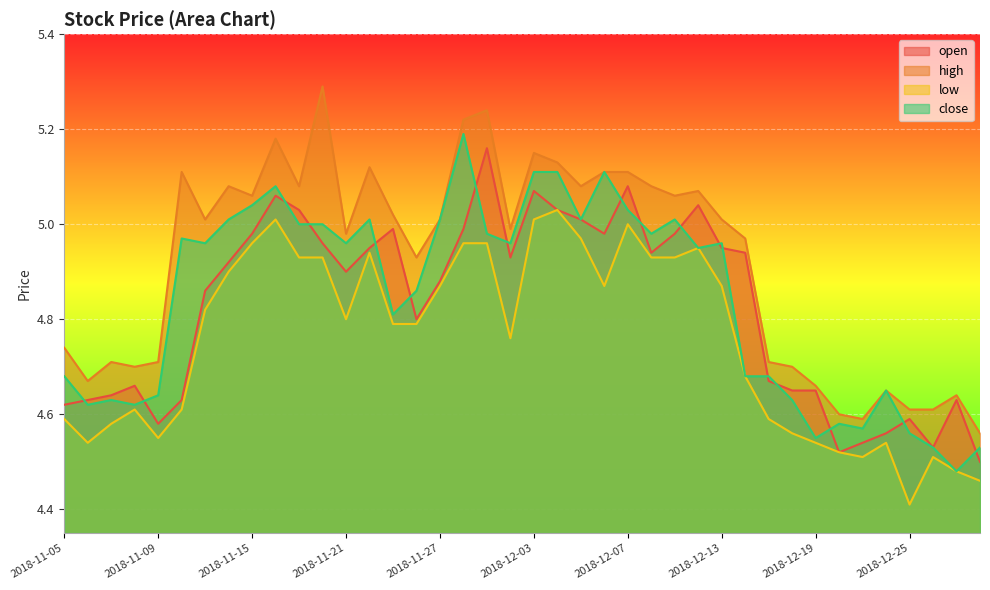

Reading right to left, list all the values displayed in this chart.

open: 4.5	4.6	4.5	4.6	4.6	4.5	4.5	4.7	4.7	4.7	4.9	5.0	5.0	5.0	4.9	5.1	5.0	5.0	5.0	5.1	4.9	5.2	5.0	4.9	4.8	5.0	5.0	4.9	5.0	5.0	5.1	5.0	4.9	4.9	4.6	4.6	4.7	4.6	4.6	4.6
high: 4.6	4.6	4.6	4.6	4.7	4.6	4.6	4.7	4.7	4.7	5.0	5.0	5.1	5.1	5.1	5.1	5.1	5.1	5.1	5.2	5.0	5.2	5.2	5.0	4.9	5.0	5.1	5.0	5.3	5.1	5.2	5.1	5.1	5.0	5.1	4.7	4.7	4.7	4.7	4.7
low: 4.5	4.5	4.5	4.4	4.5	4.5	4.5	4.5	4.6	4.6	4.7	4.9	5.0	4.9	4.9	5.0	4.9	5.0	5.0	5.0	4.8	5.0	5.0	4.9	4.8	4.8	4.9	4.8	4.9	4.9	5.0	5.0	4.9	4.8	4.6	4.5	4.6	4.6	4.5	4.6
close: 4.5	4.5	4.5	4.6	4.7	4.6	4.6	4.5	4.6	4.7	4.7	5.0	5.0	5.0	5.0	5.0	5.1	5.0	5.1	5.1	5.0	5.0	5.2	5.0	4.9	4.8	5.0	5.0	5.0	5.0	5.1	5.0	5.0	5.0	5.0	4.6	4.6	4.6	4.6	4.7